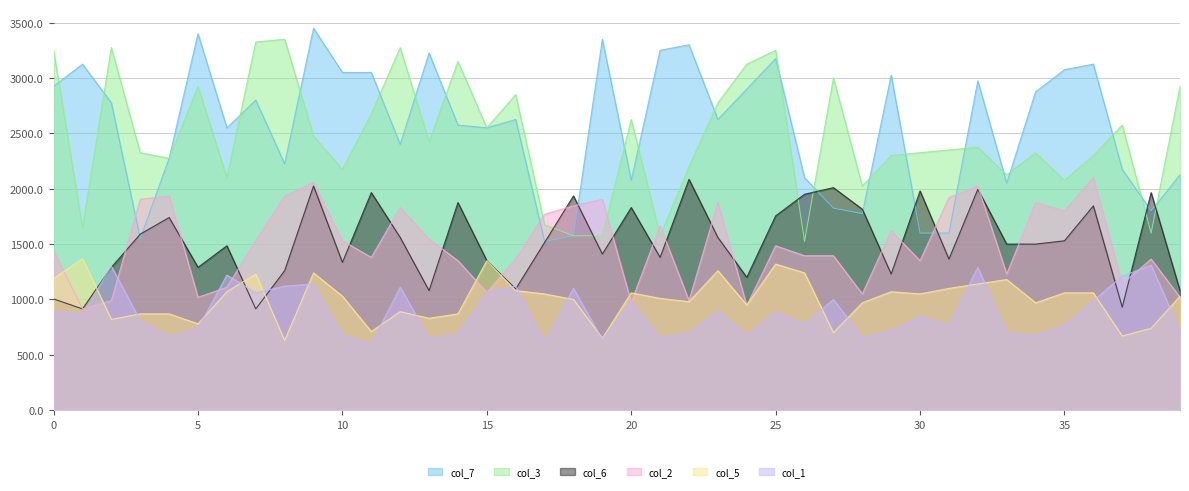

What is the difference between the maximum and minimum values in the col_2 series?

1185.0